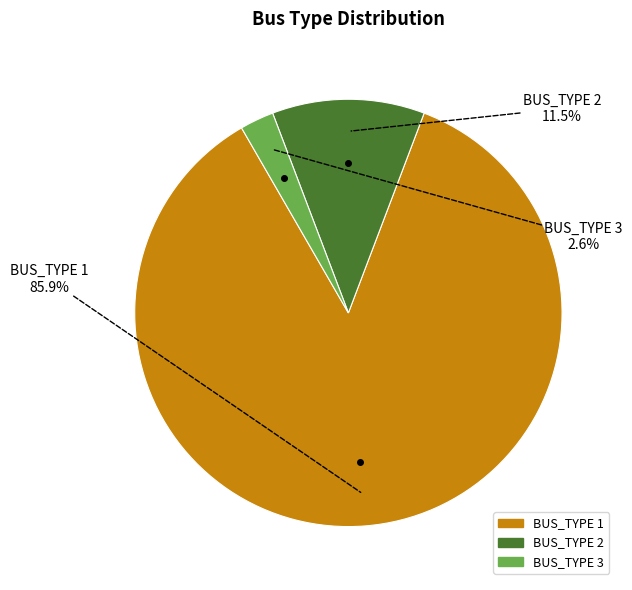

How many slices are in this pie chart?

3